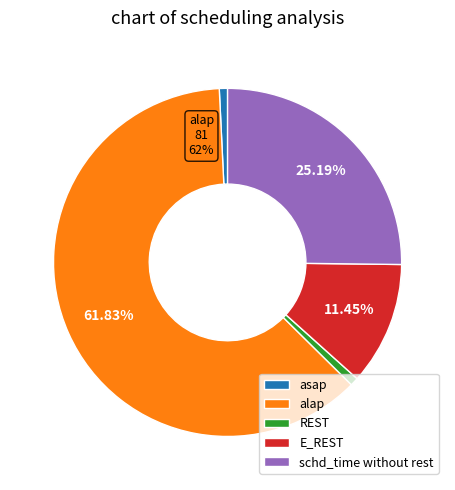

To the nearest percent, what is the difference between the largest and smallest slice percentages?

61%